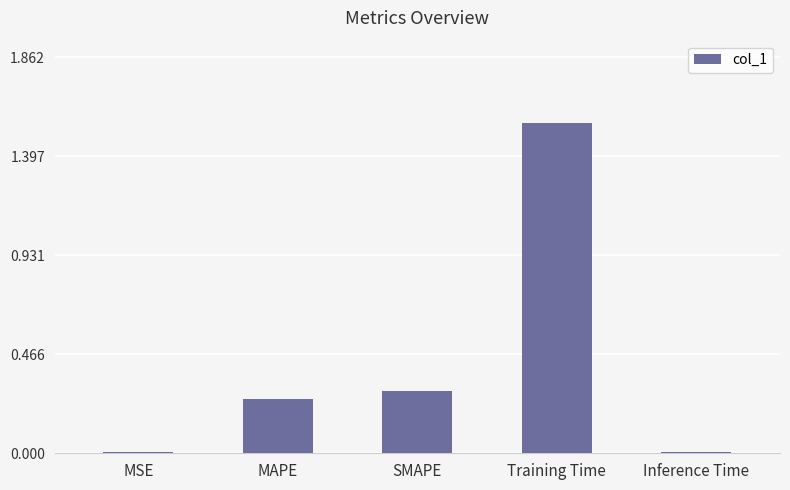

Is it true that the value at Training Time is 2.7?

False